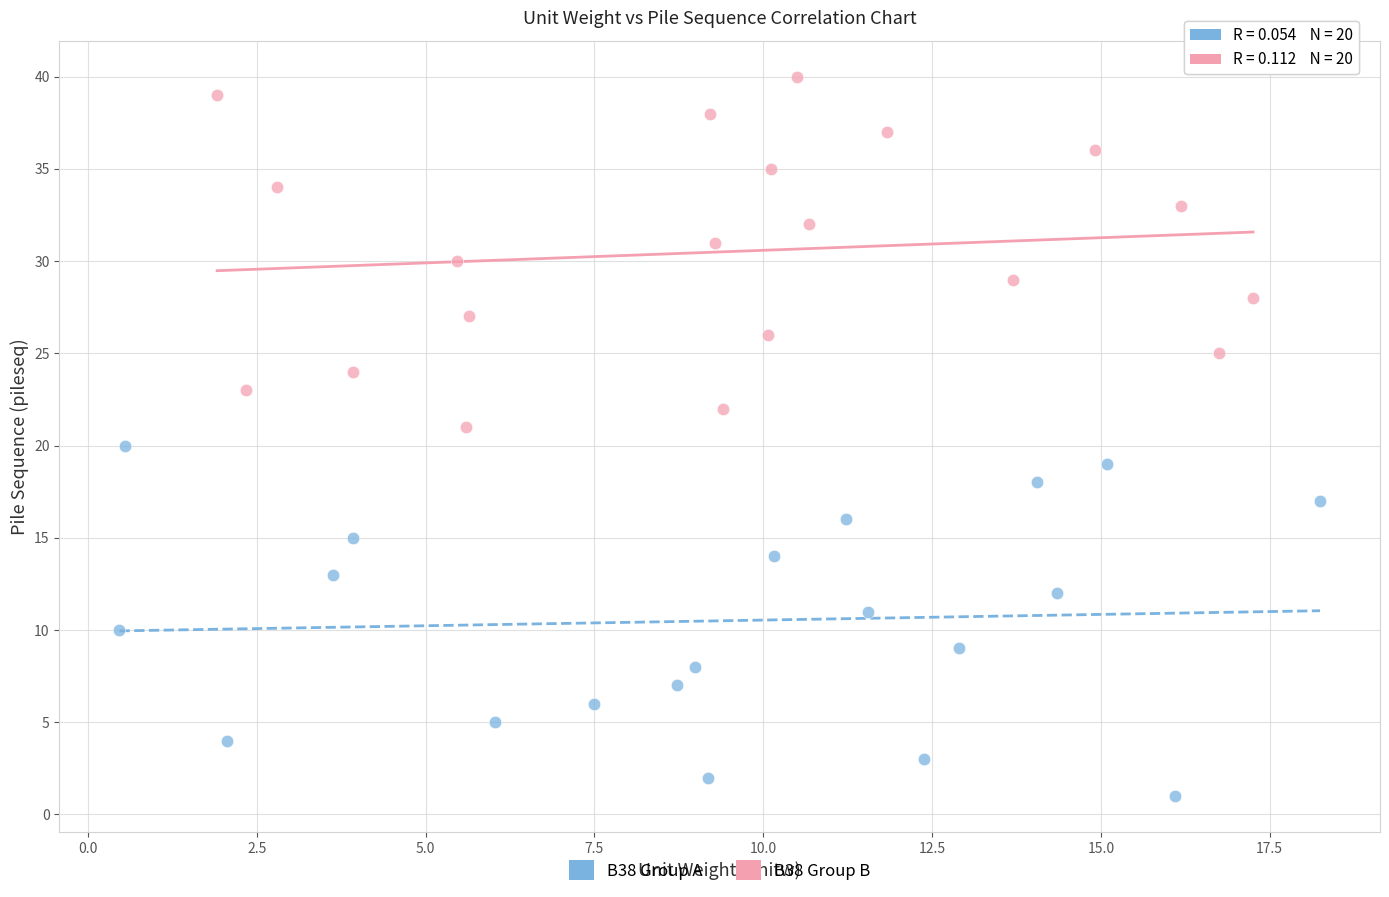

Which series reaches the maximum Y coordinate?

B38 Group B